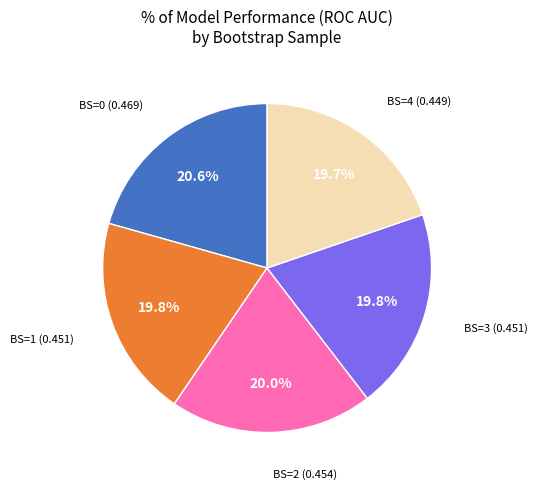

Is there a majority slice in this chart?

No